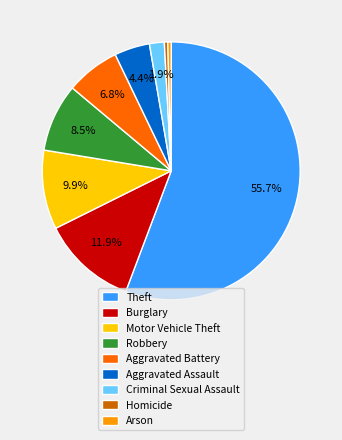

To the nearest percent, what is the average slice percentage?

11%